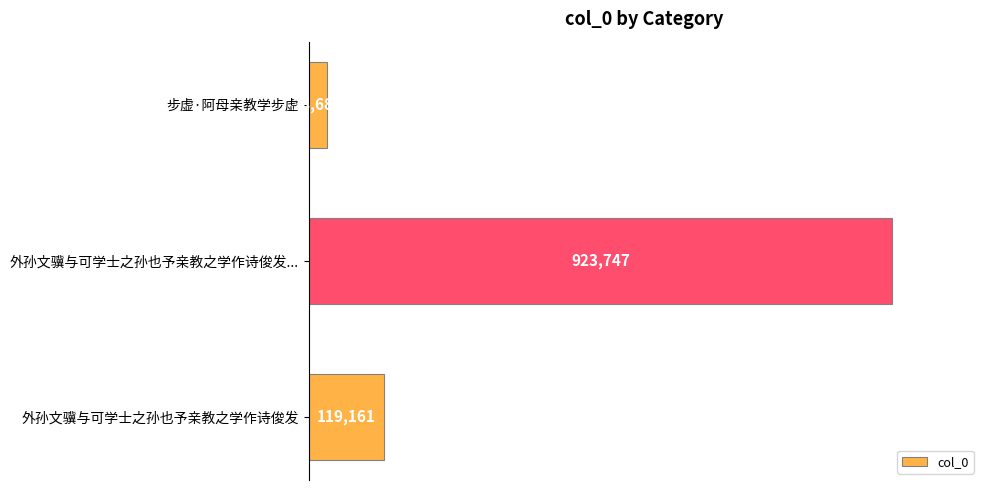

Which has a higher value, 外孙文骥与可学士之孙也予亲教之学作诗俊发 or 步虚·阿母亲教学步虚?

外孙文骥与可学士之孙也予亲教之学作诗俊发